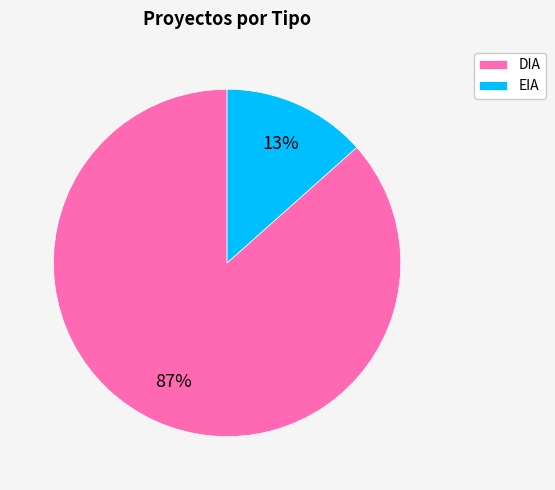

True or false: EIA accounts for 13% of the total.

True